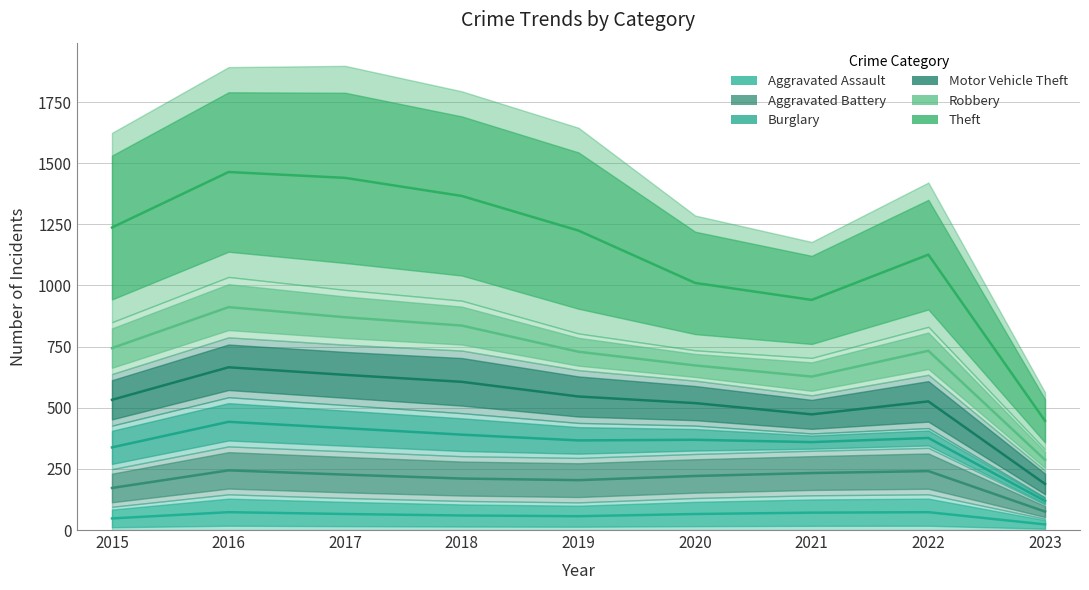

At which label does Aggravated Assault reach its peak?

2016